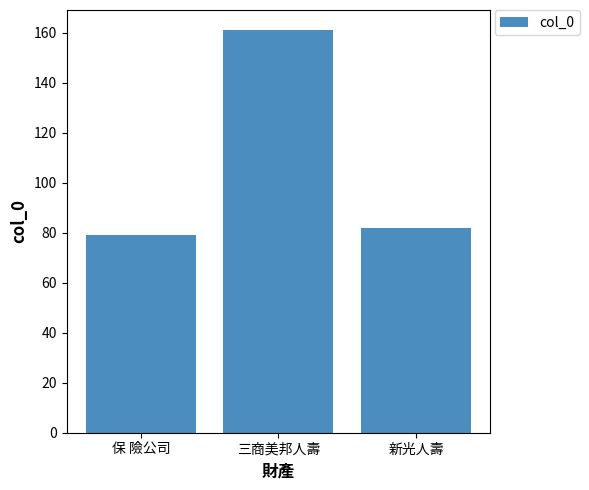

How many series are shown in this chart?

1